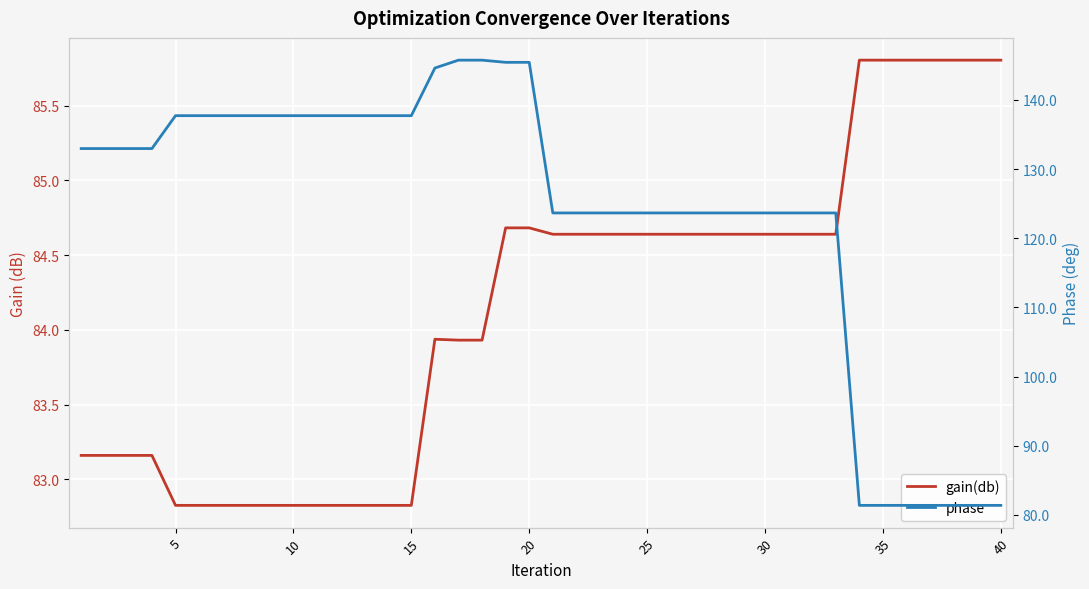

How many times do phase and gain(db) cross each other?

1